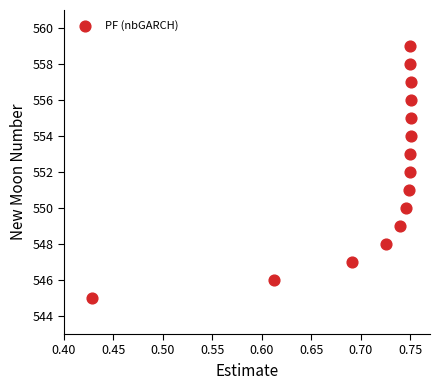

What is the range of Y values (max minus min)?

14